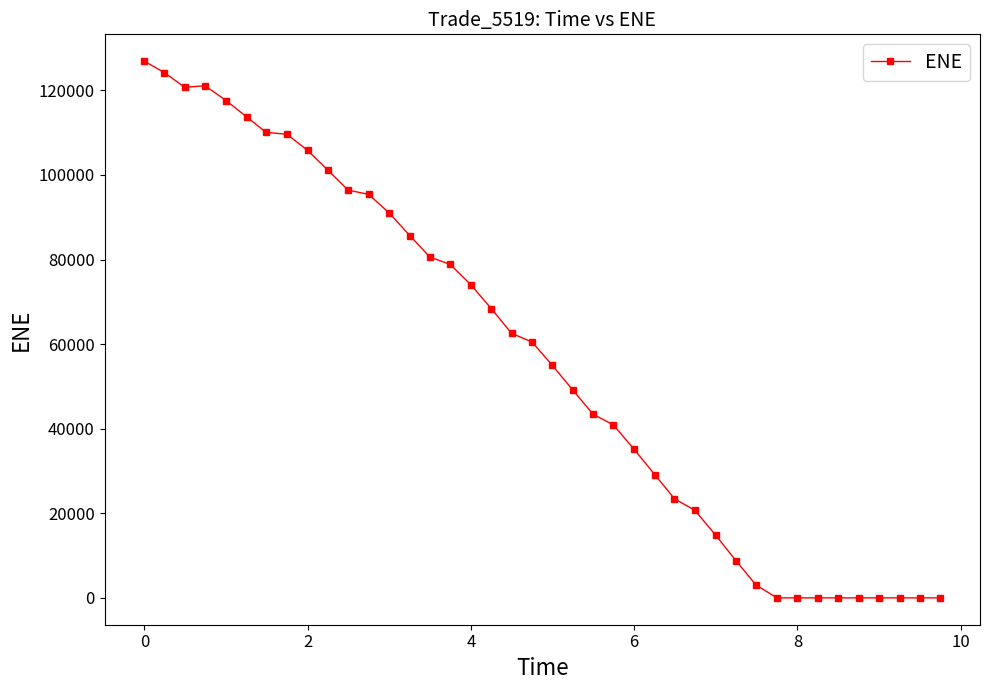

What is the difference between the maximum and minimum values?

126896.0